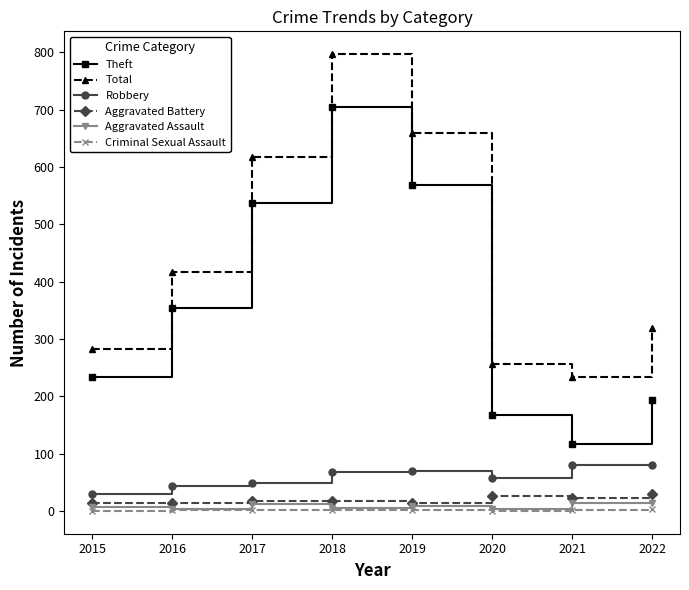

What is the greatest value displayed?

797